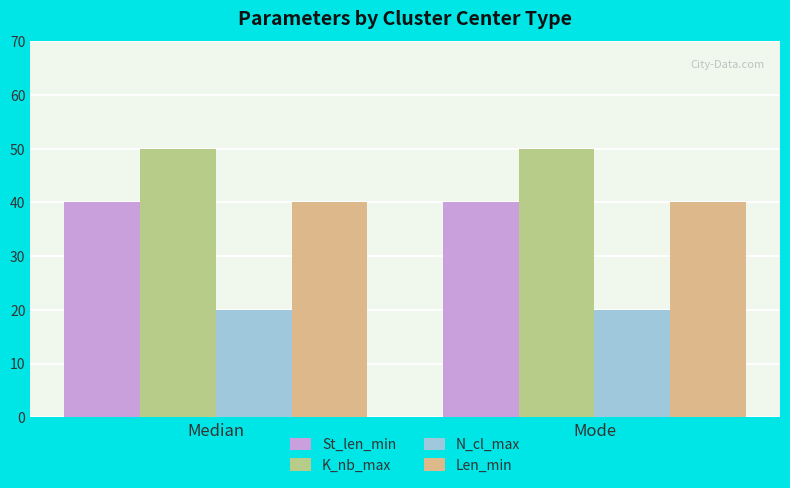

What is the lowest value of the K_nb_max series?

50